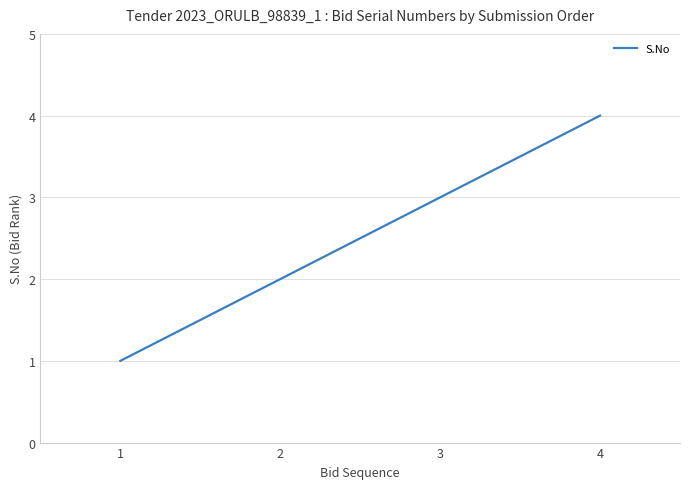

How many values are between 2 and 4?

3